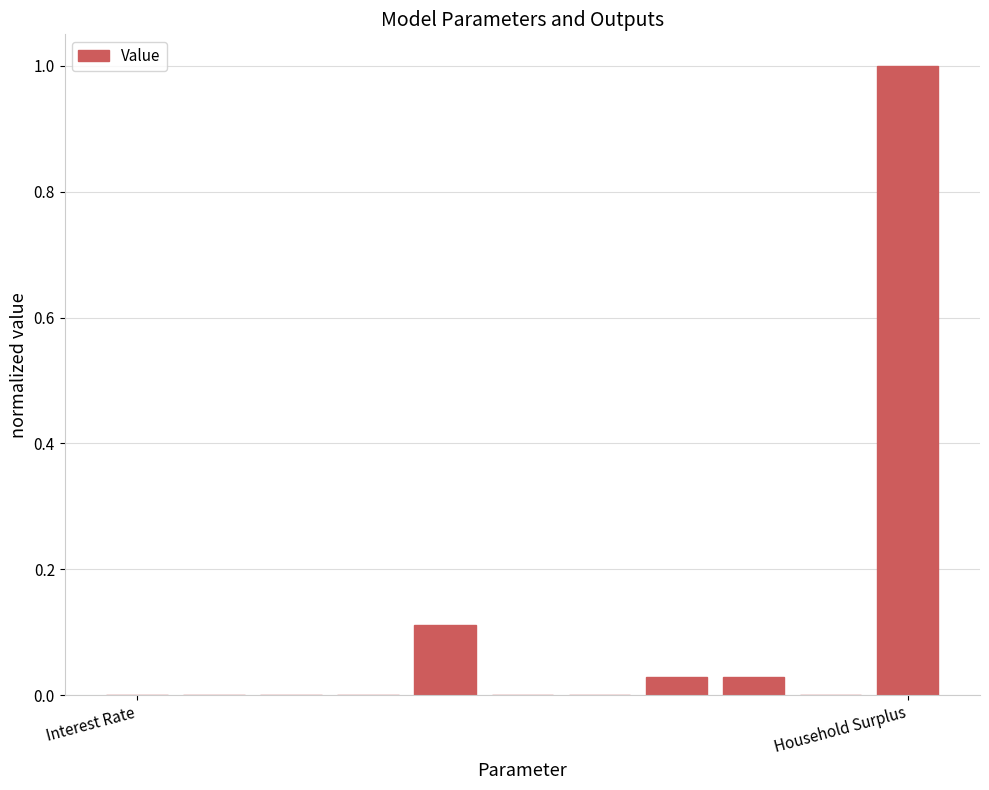

What is the sum of all values?

1.2